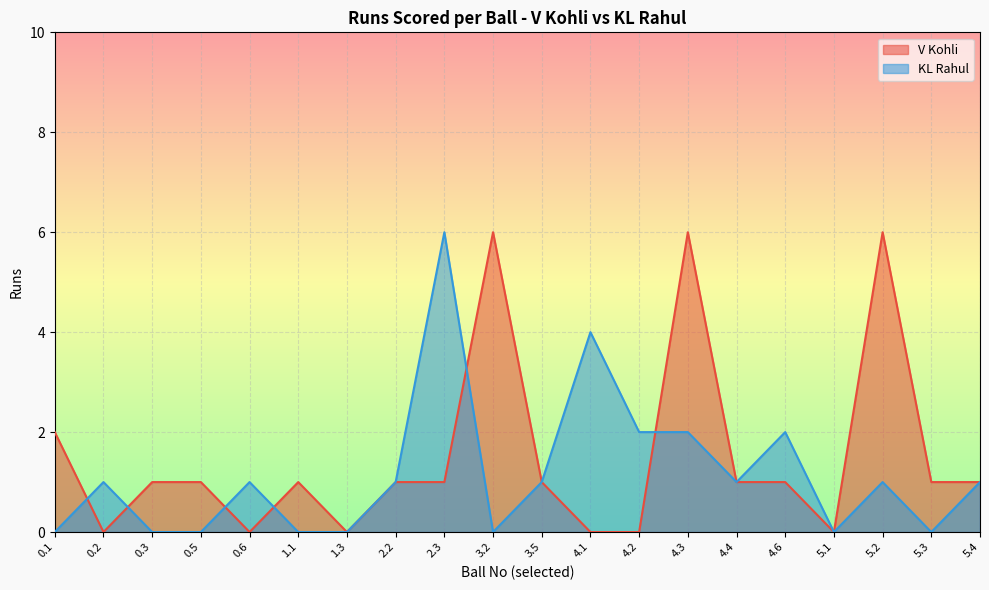

How many interior local peaks does the KL Rahul series have?

6